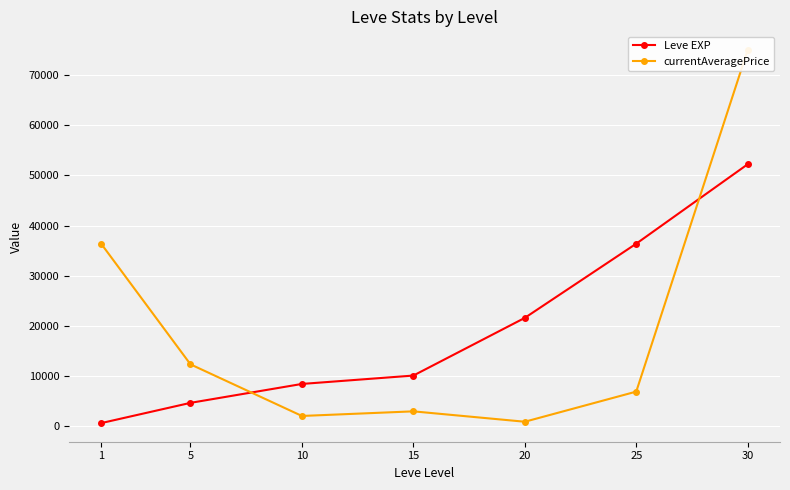

Between 10 and 20, which series saw the biggest shift?

Leve EXP